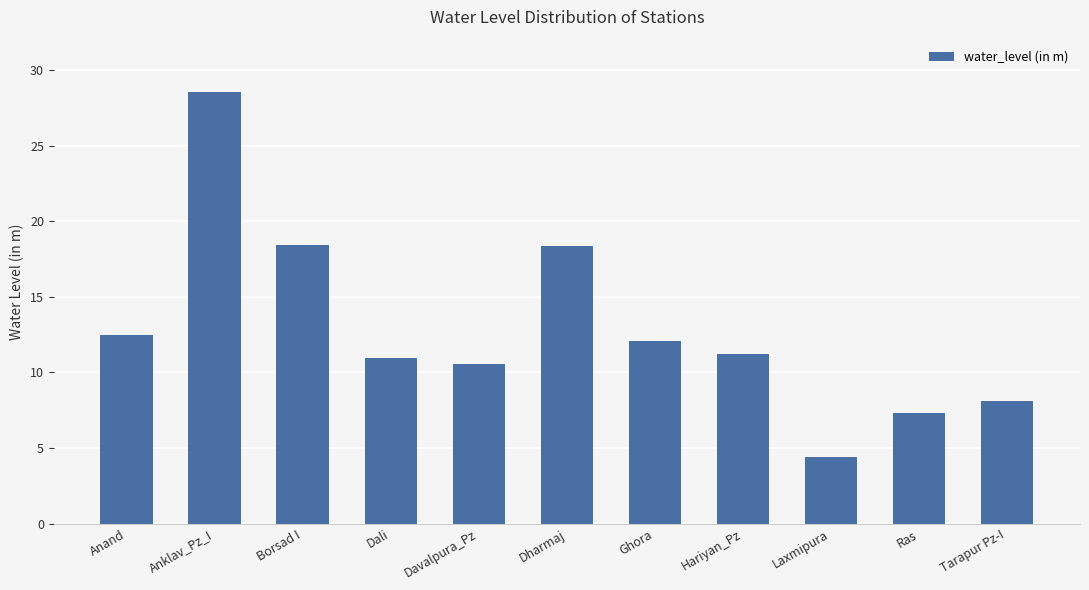

What is the label of the 2nd bar from the left?

Anklav_Pz_I